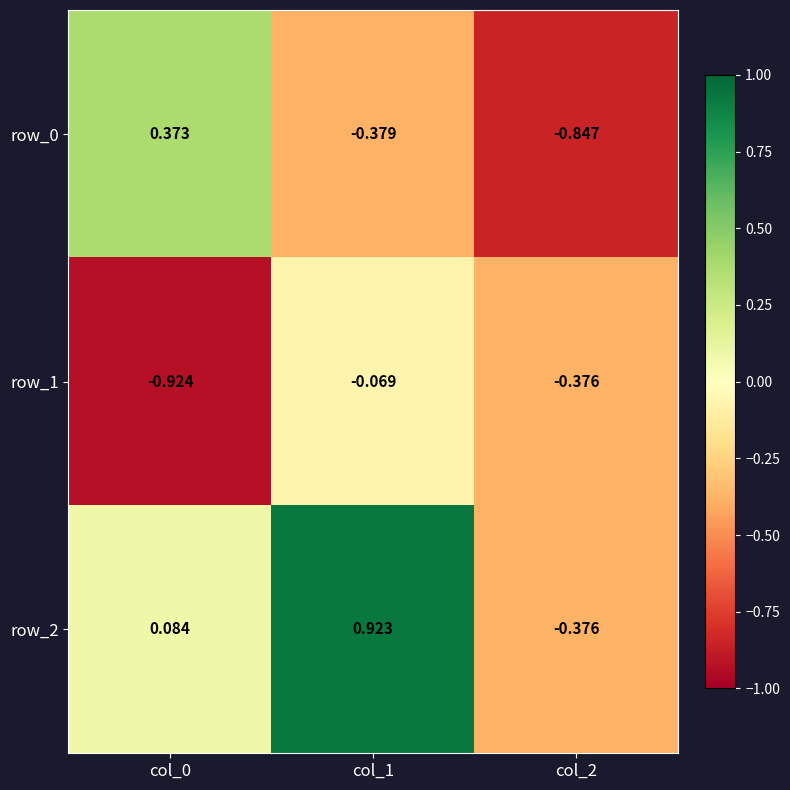

Which series has the largest total across all categories?

row_2